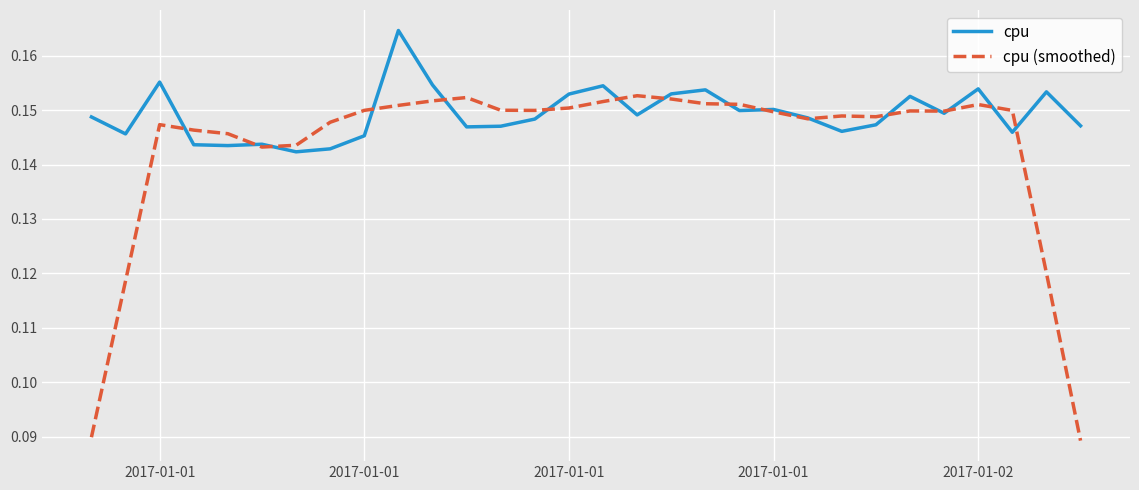

Which series has the widest spread of values?

cpu (smoothed)